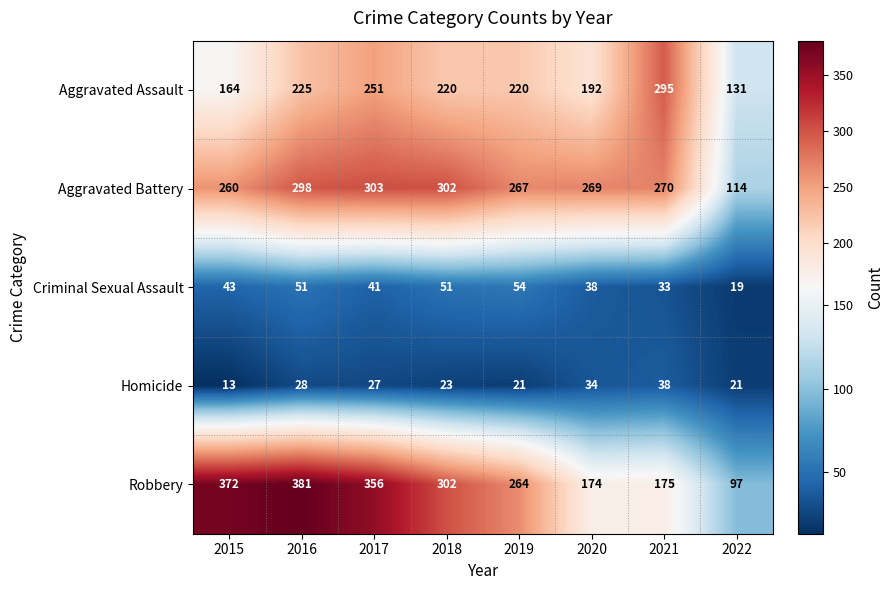

What is the minimum value shown in the chart?

13